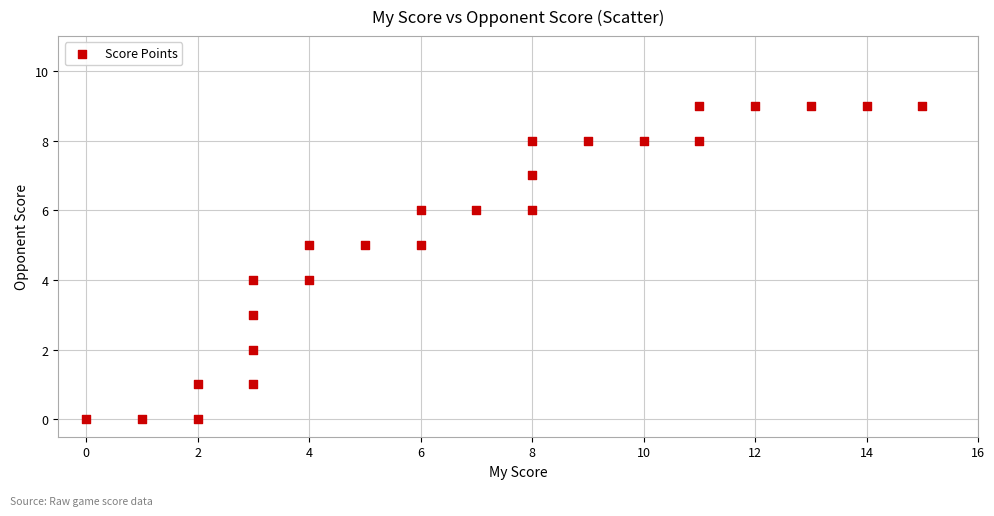

What is the range of Y values (max minus min)?

9